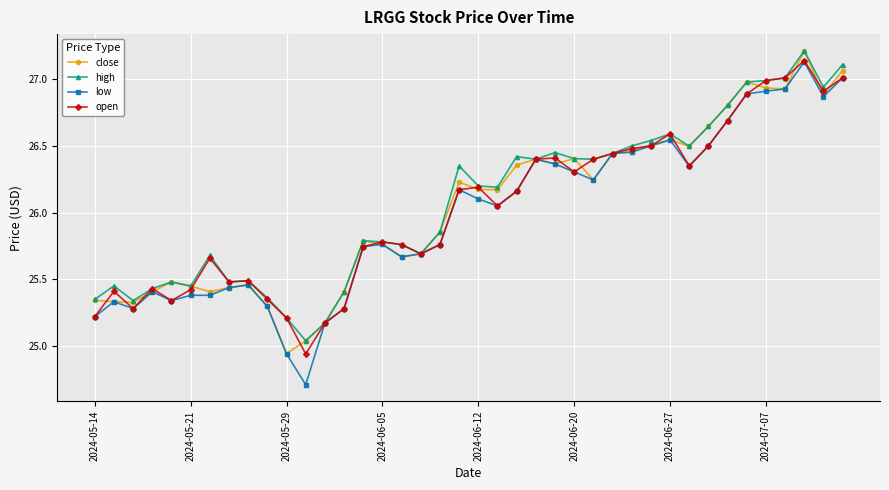

True or false: open has more than 1 interior local peaks.

True